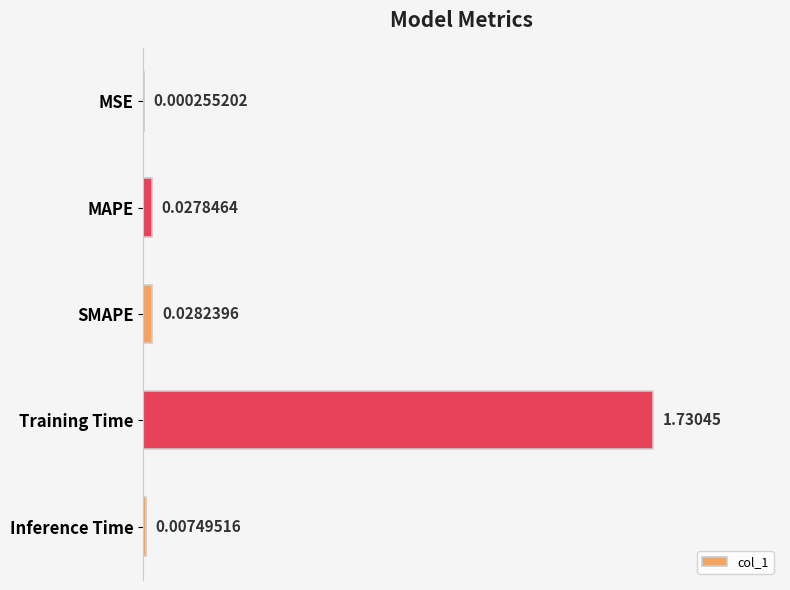

Which label corresponds to the largest value in the chart?

Training Time